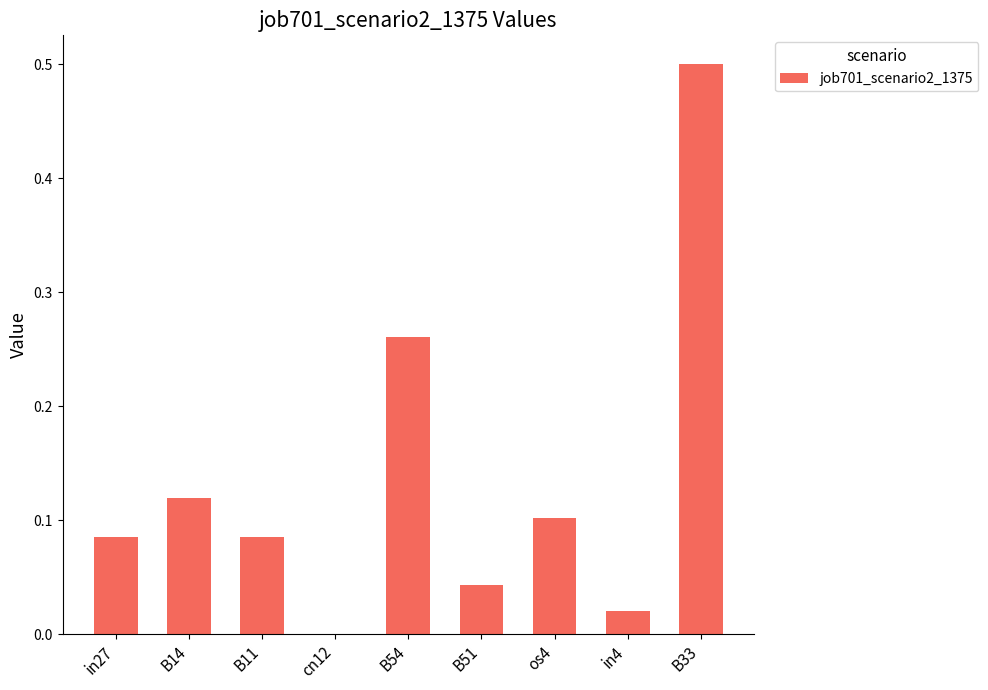

The value at B11 is 0.1. True or false?

True